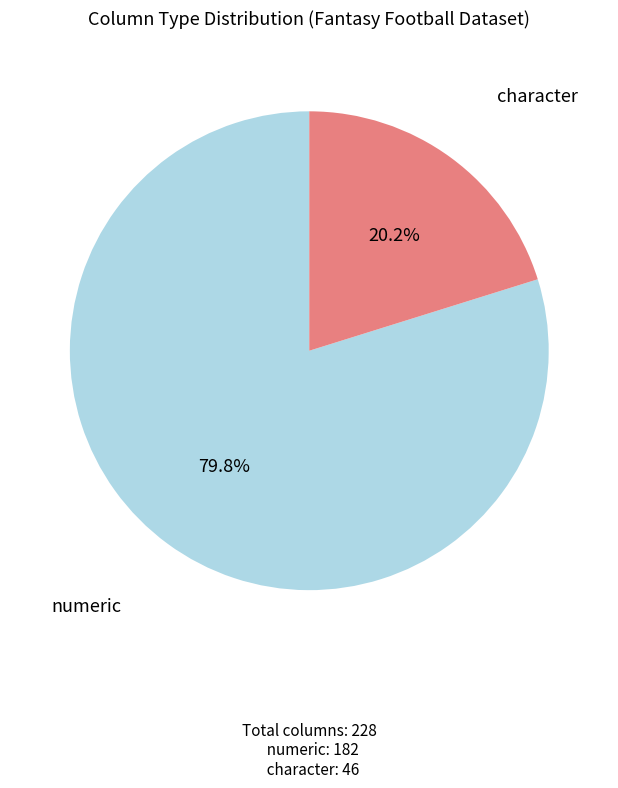

Is there any slice that represents more than half of the pie?

Yes